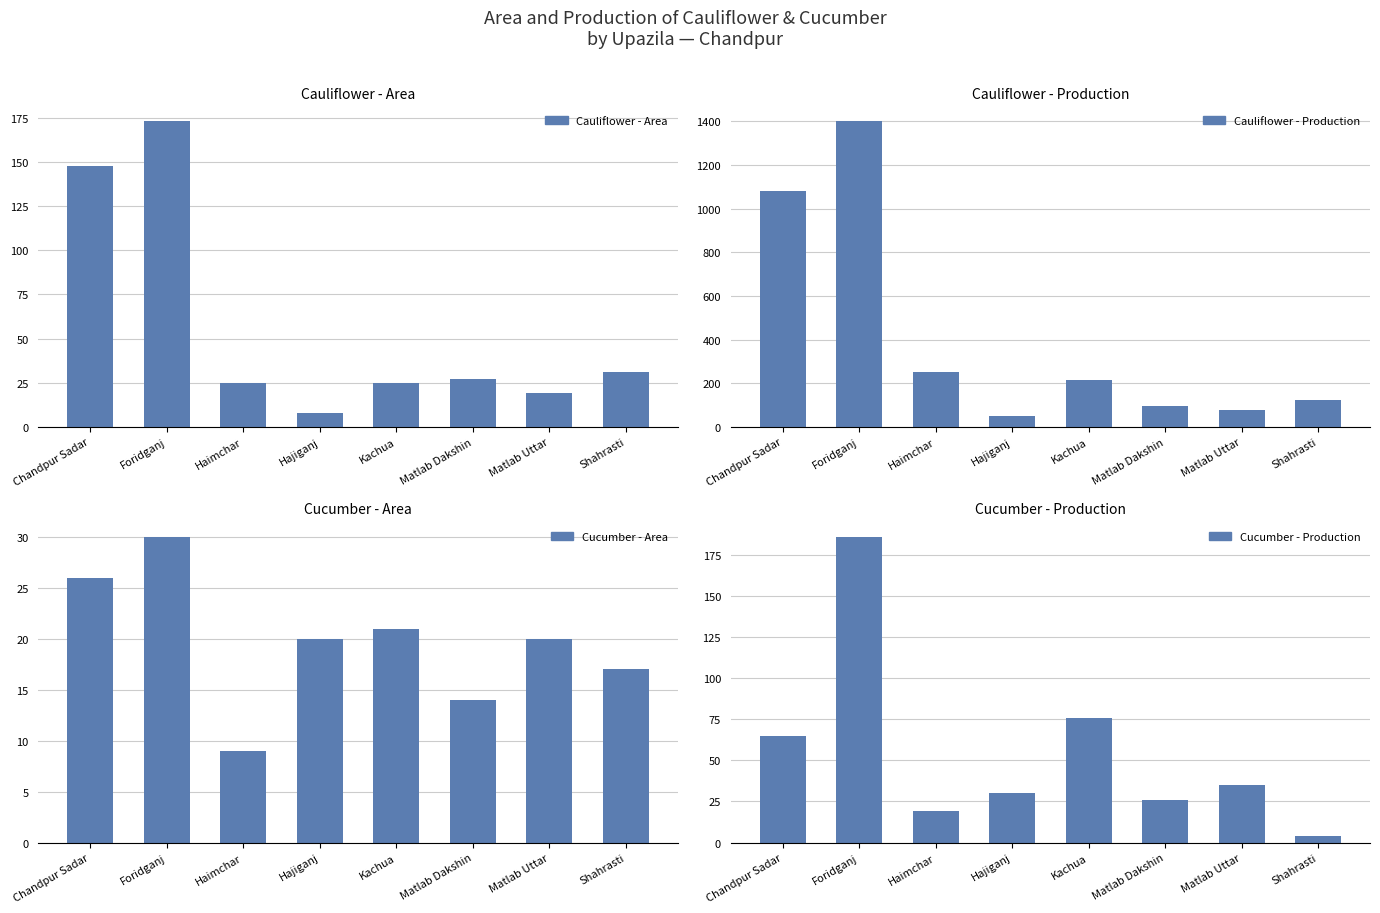

Which has a higher value, Chandpur Sadar or Shahrasti?

Chandpur Sadar